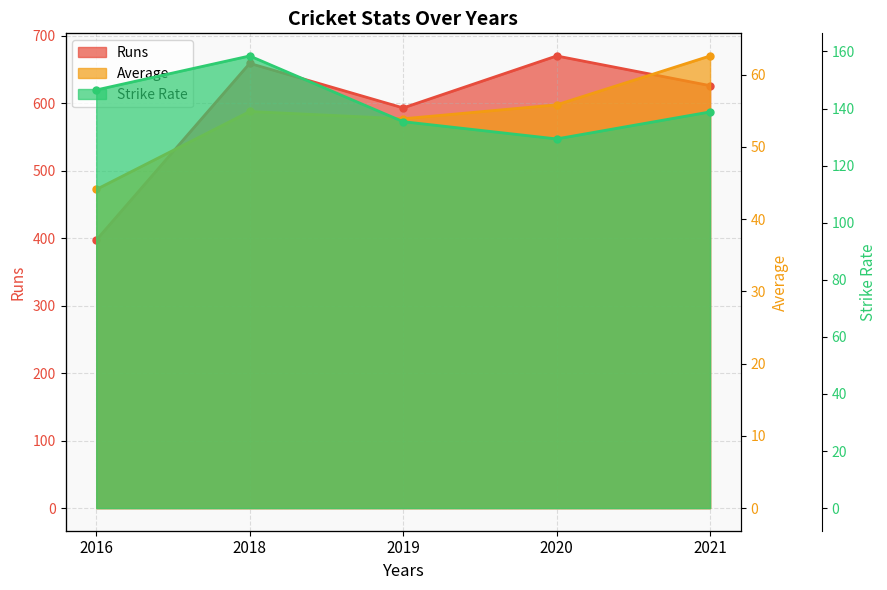

What is the lowest value of the Runs line series?

397.0